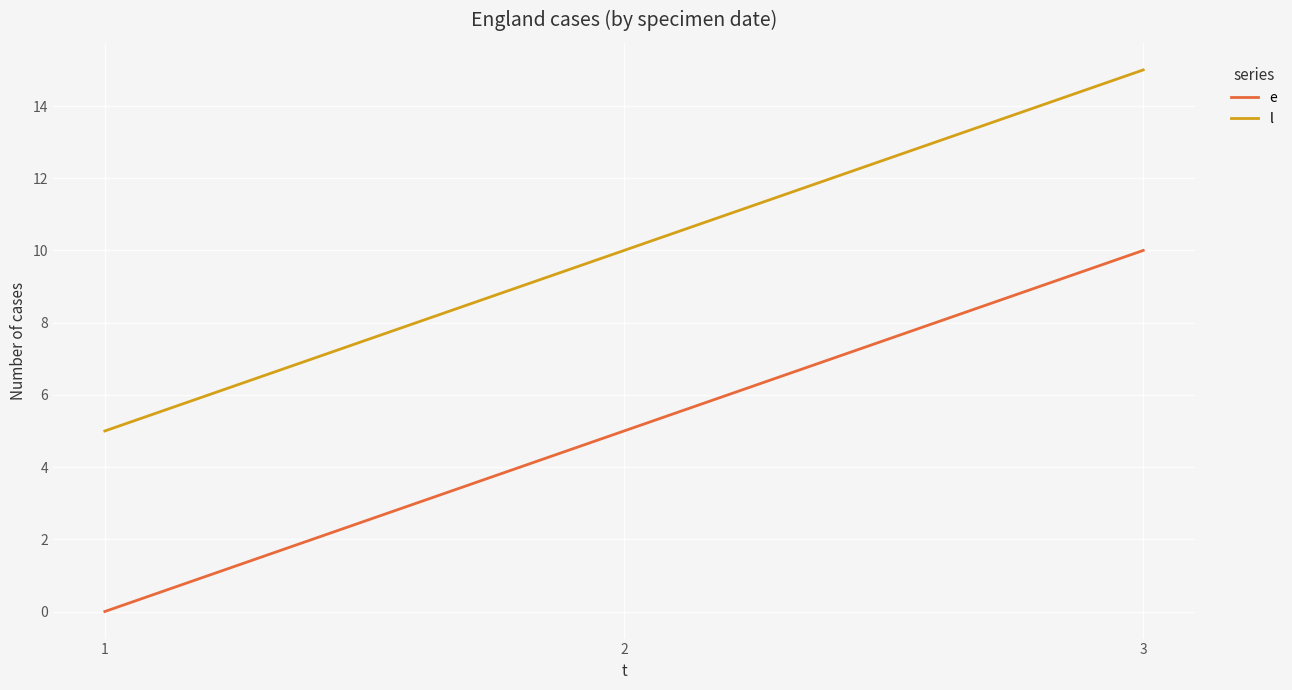

Is it true that l equals 17 at 2?

False